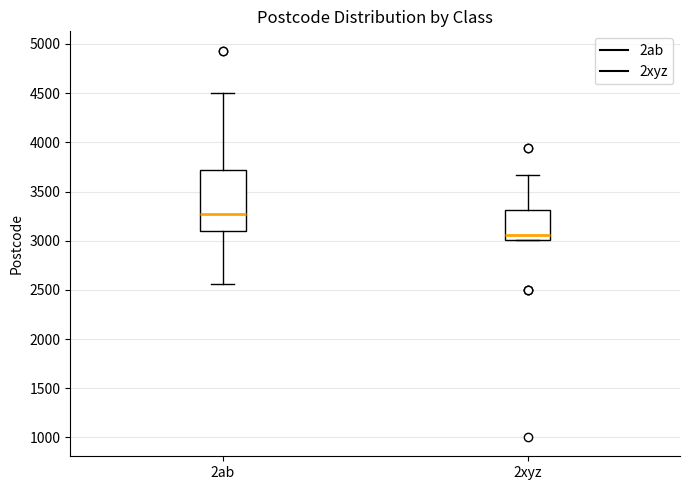

Reading left to right, transcribe this box plot: for each box, give where its median line is, the range the box spans, and where its two whiskers end, as read against the y-axis. The values are not printed on the chart, so give them approximately, as read against the axis.

2ab: median 3250, box 3100 to 3700, whiskers 2550 to 4500
2xyz: median 3050, box 3000 to 3300, whiskers 3000 to 3650